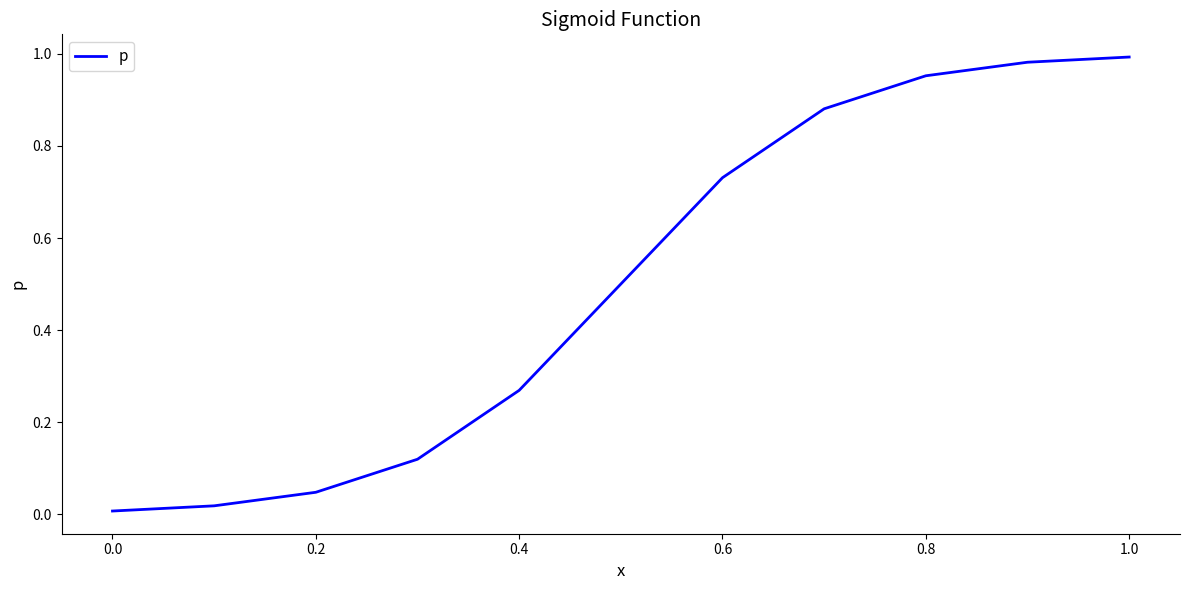

How many lines are shown in the chart?

1